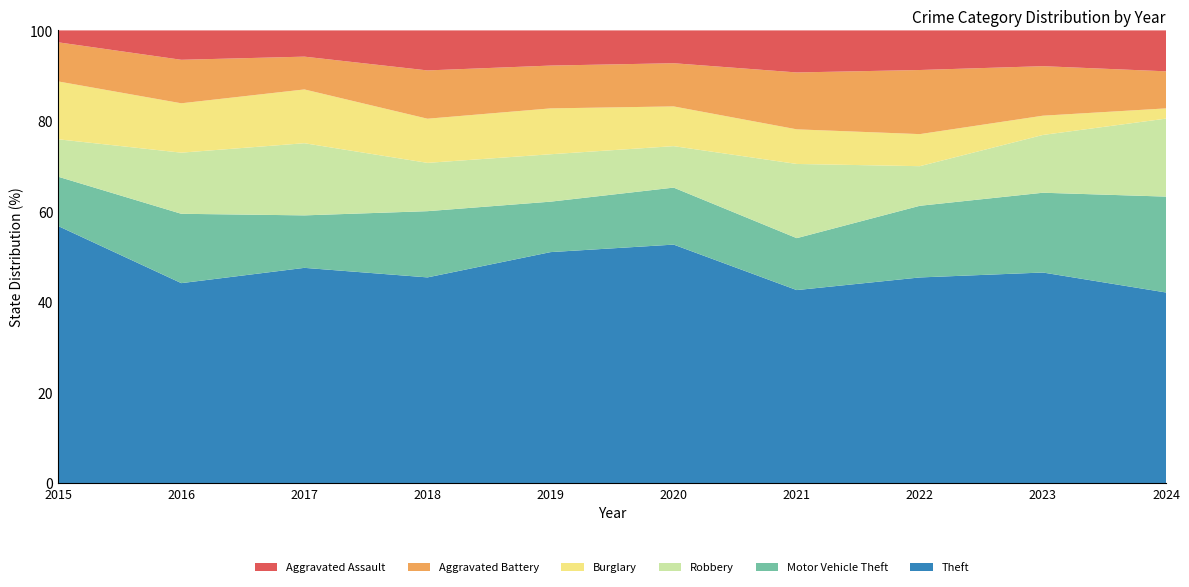

Reading left to right, extract all data points from this chart.

Theft: 2015=151	2016=170	2017=164	2018=149	2019=151	2020=138	2021=78	2022=109	2023=153	2024=149
Motor Vehicle Theft: 2015=29	2016=59	2017=40	2018=48	2019=33	2020=33	2021=21	2022=38	2023=58	2024=75
Robbery: 2015=22	2016=52	2017=55	2018=35	2019=31	2020=24	2021=30	2022=21	2023=42	2024=61
Burglary: 2015=34	2016=42	2017=41	2018=32	2019=30	2020=23	2021=14	2022=17	2023=14	2024=8
Aggravated Battery: 2015=23	2016=37	2017=25	2018=35	2019=28	2020=25	2021=23	2022=34	2023=36	2024=29
Aggravated Assault: 2015=7	2016=25	2017=20	2018=29	2019=23	2020=19	2021=17	2022=21	2023=26	2024=32